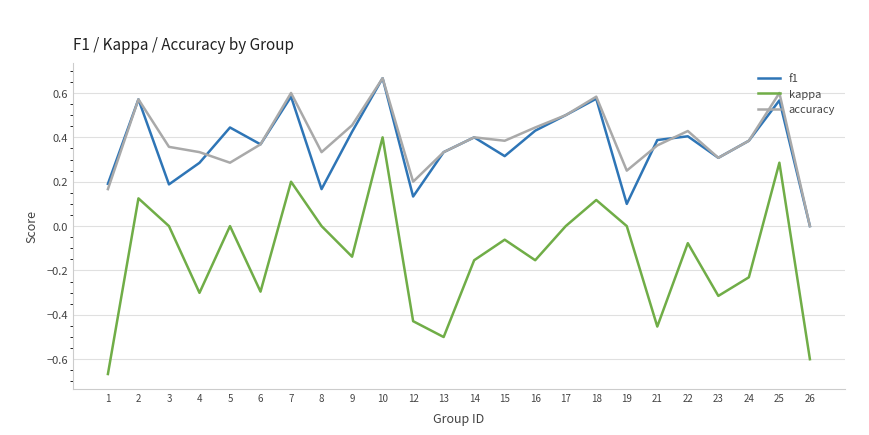

Is it true that accuracy equals 0.1 at 23?

False